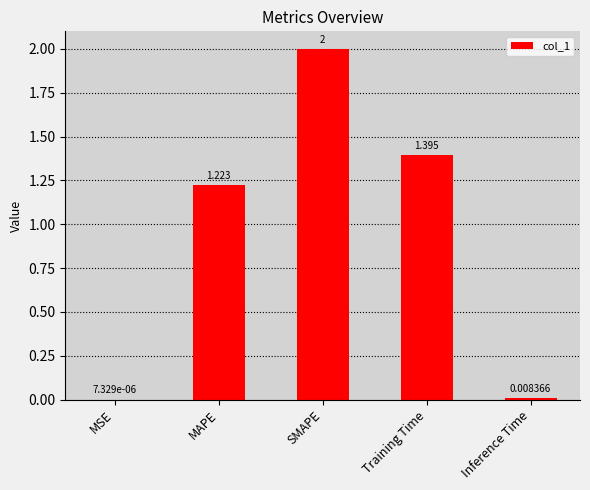

Where does the data first go above 1?

MAPE